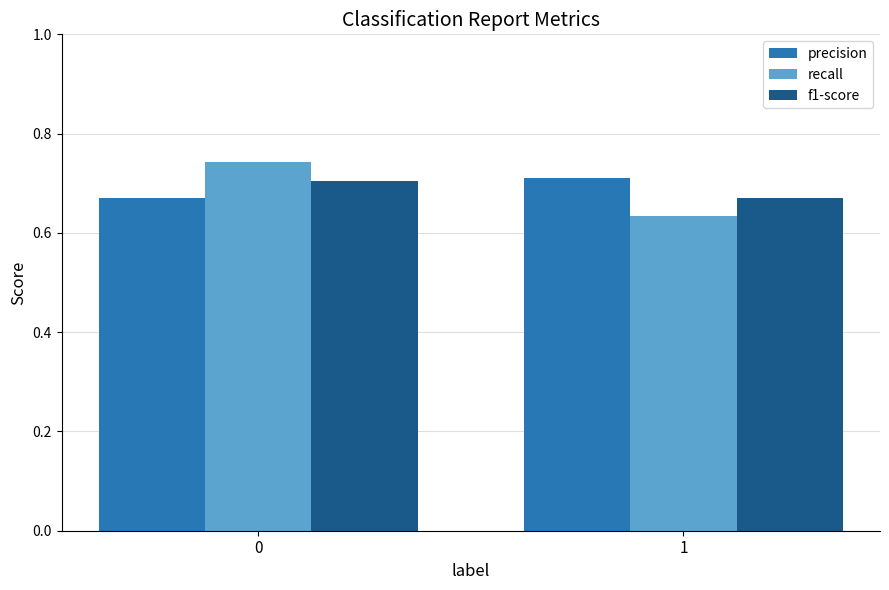

At which category does the chart reach its minimum across all series?

1